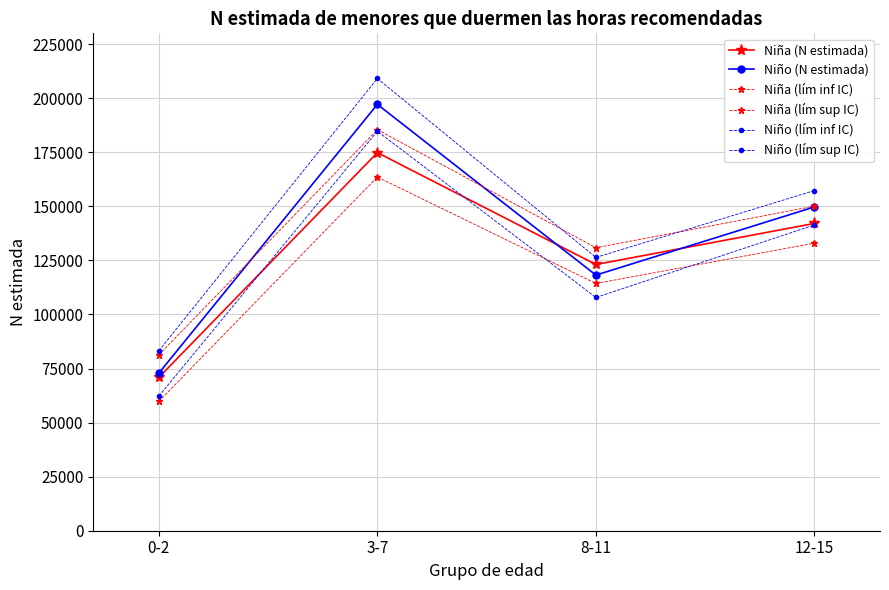

What is the sum of all Niño (N estimada) values?

537955